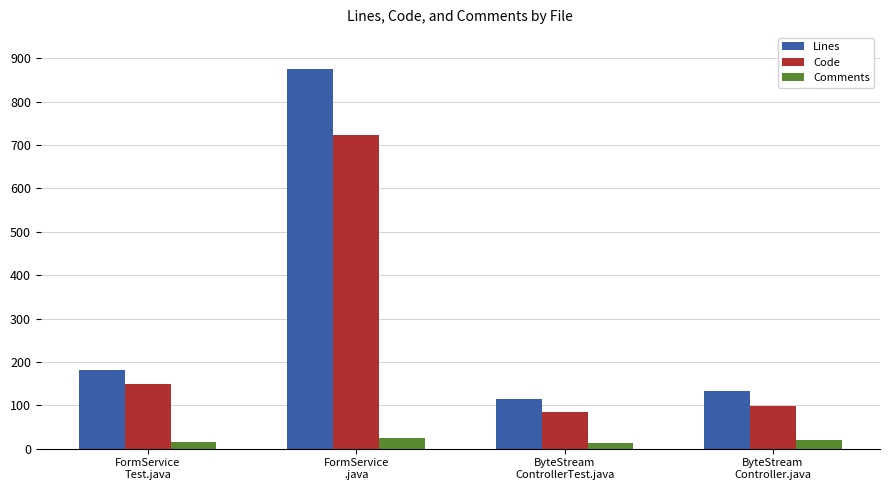

Rank the series by their average value, from highest to lowest.

Lines, Code, Comments